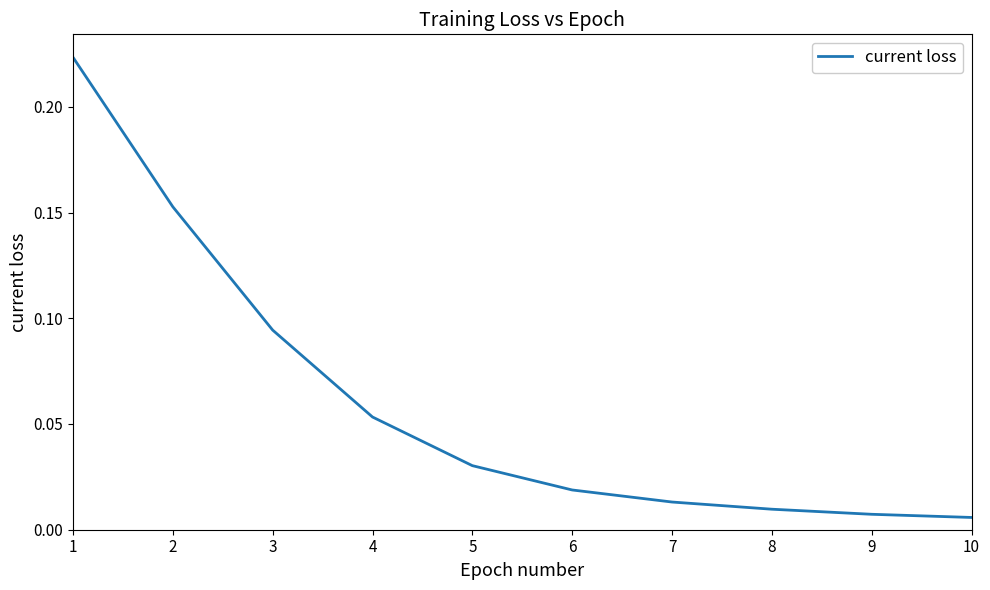

Between 10 and 3, which is larger?

3